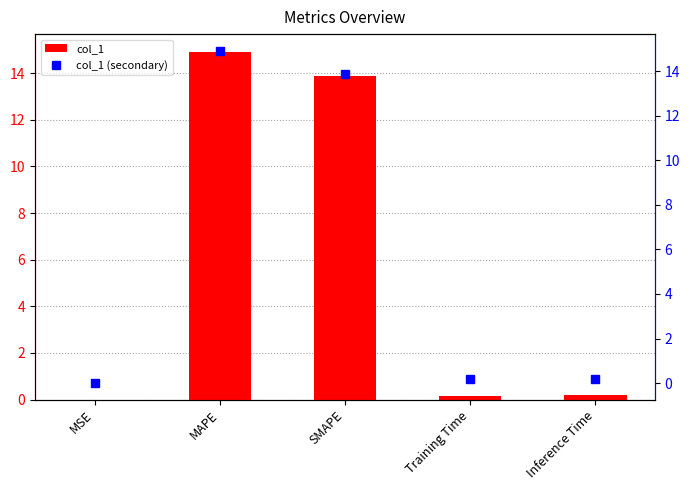

At which label does col_1 (secondary) reach its minimum?

MSE